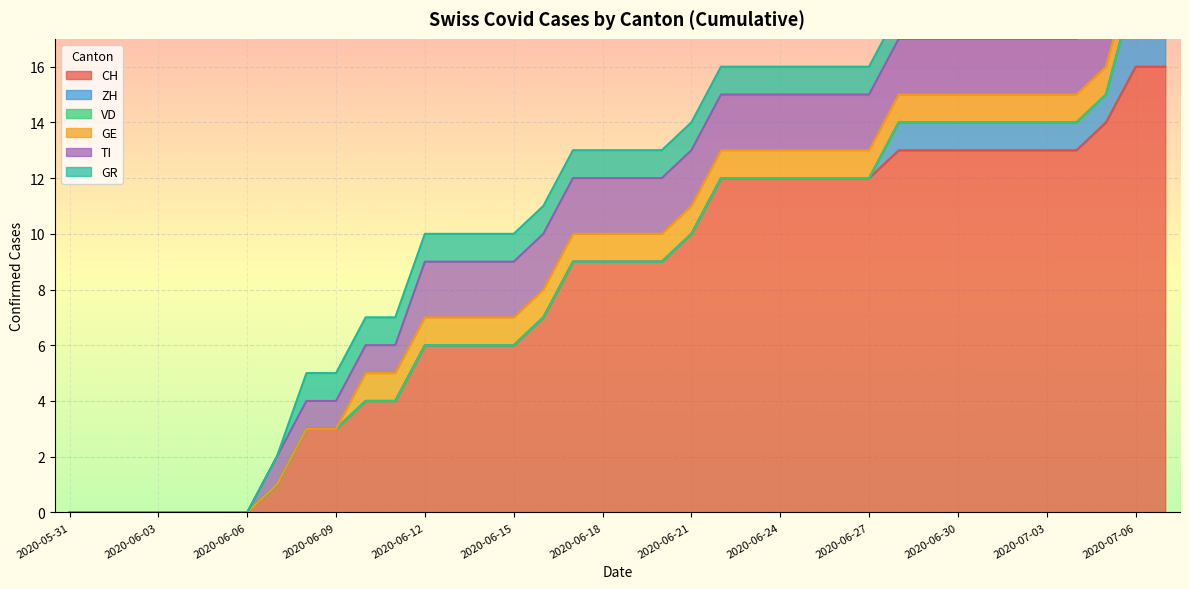

Reading left to right, what are all the values shown in this chart?

CH: 0	0	0	0	0	0	0	1	3	3	4	4	6	6	6	6	7	9	9	9	9	10	12	12	12	12	12	12	13	13	13	13	13	13	13	14	16	16
ZH: 0	0	0	0	0	0	0	0	0	0	0	0	0	0	0	0	0	0	0	0	0	0	0	0	0	0	0	0	1	1	1	1	1	1	1	1	3	3
VD: 0	0	0	0	0	0	0	0	0	0	0	0	0	0	0	0	0	0	0	0	0	0	0	0	0	0	0	0	0	0	0	0	0	0	0	0	0	0
GE: 0	0	0	0	0	0	0	0	0	0	1	1	1	1	1	1	1	1	1	1	1	1	1	1	1	1	1	1	1	1	1	1	1	1	1	1	1	1
TI: 0	0	0	0	0	0	0	1	1	1	1	1	2	2	2	2	2	2	2	2	2	2	2	2	2	2	2	2	2	2	2	2	2	2	2	2	2	2
GR: 0	0	0	0	0	0	0	0	1	1	1	1	1	1	1	1	1	1	1	1	1	1	1	1	1	1	1	1	1	1	1	1	1	1	1	1	1	1